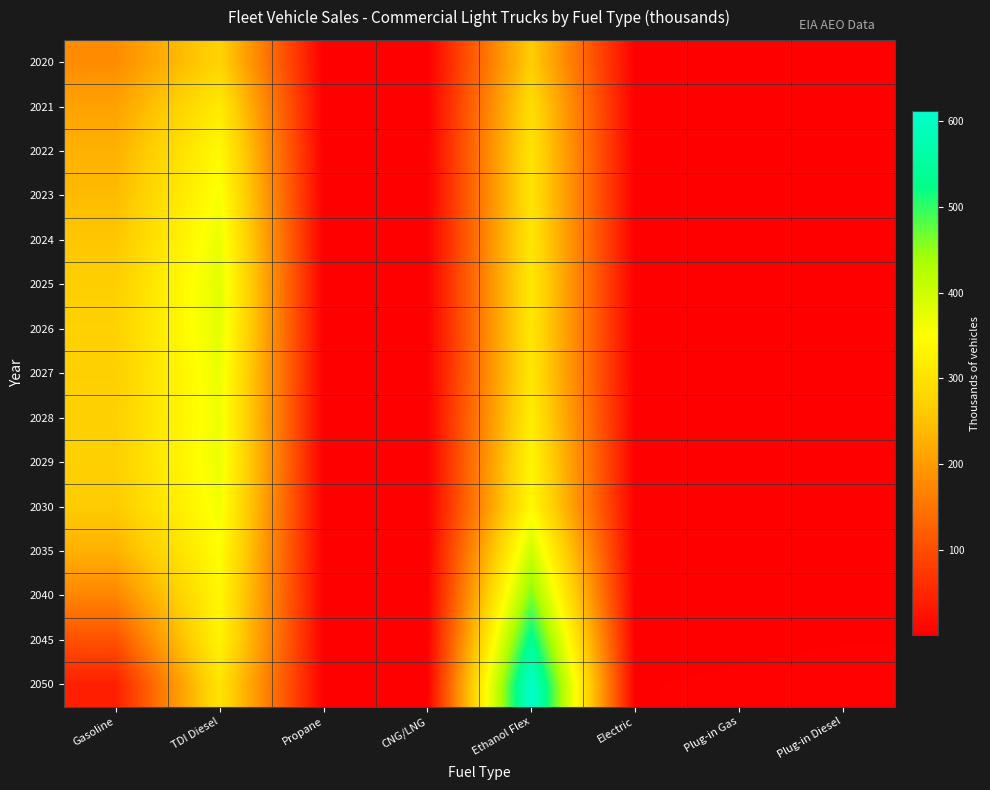

At Ethanol Flex, list the series in order from smallest to largest.

2020, 2021, 2022, 2023, 2024, 2027, 2026, 2025, 2028, 2029, 2030, 2035, 2040, 2045, 2050